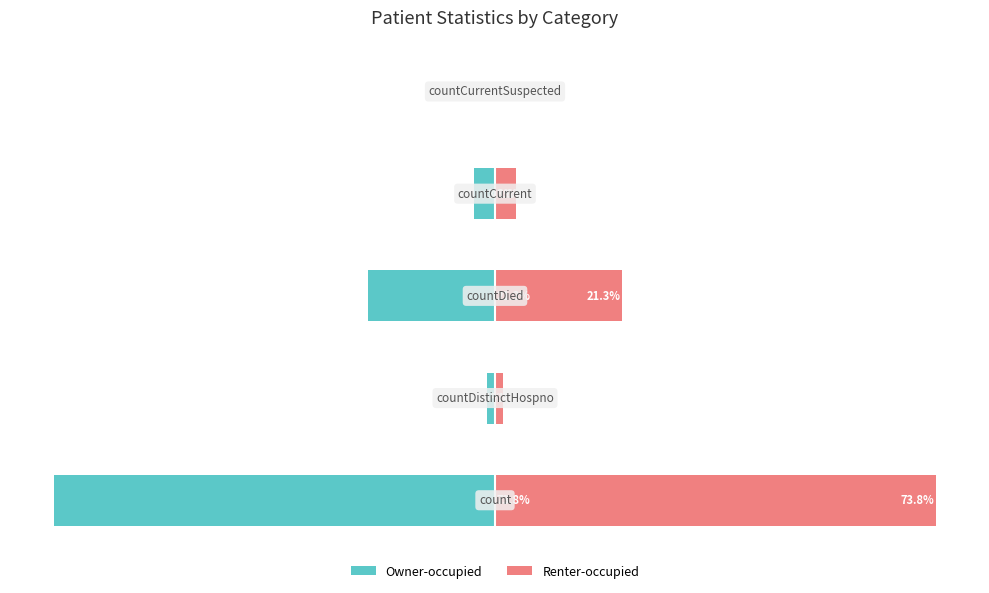

Between 2 and 4, which series saw the biggest shift?

Owner-occupied